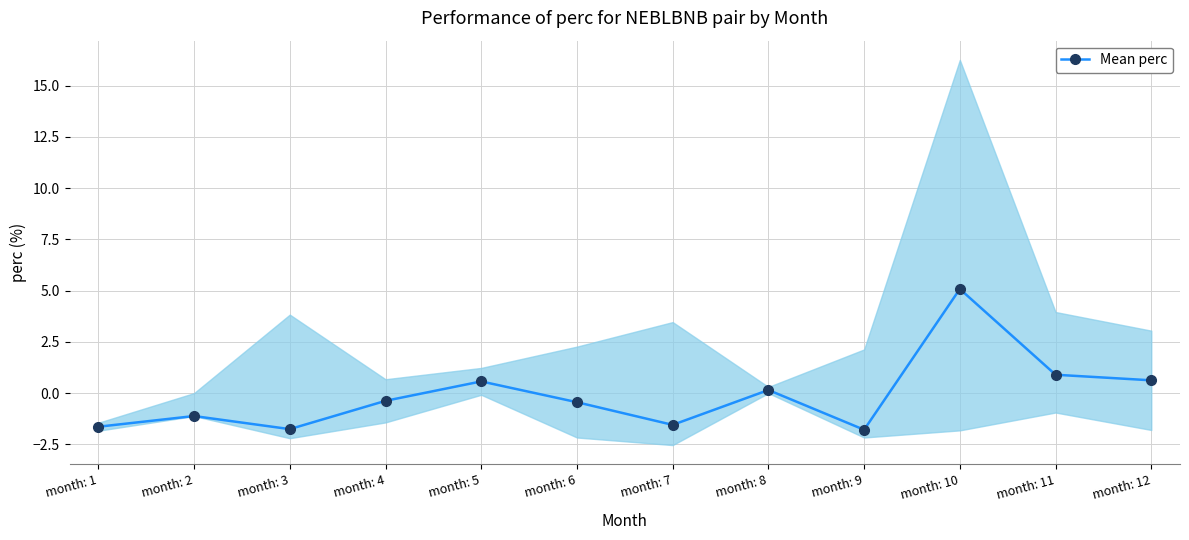

How many lines are shown in the chart?

1